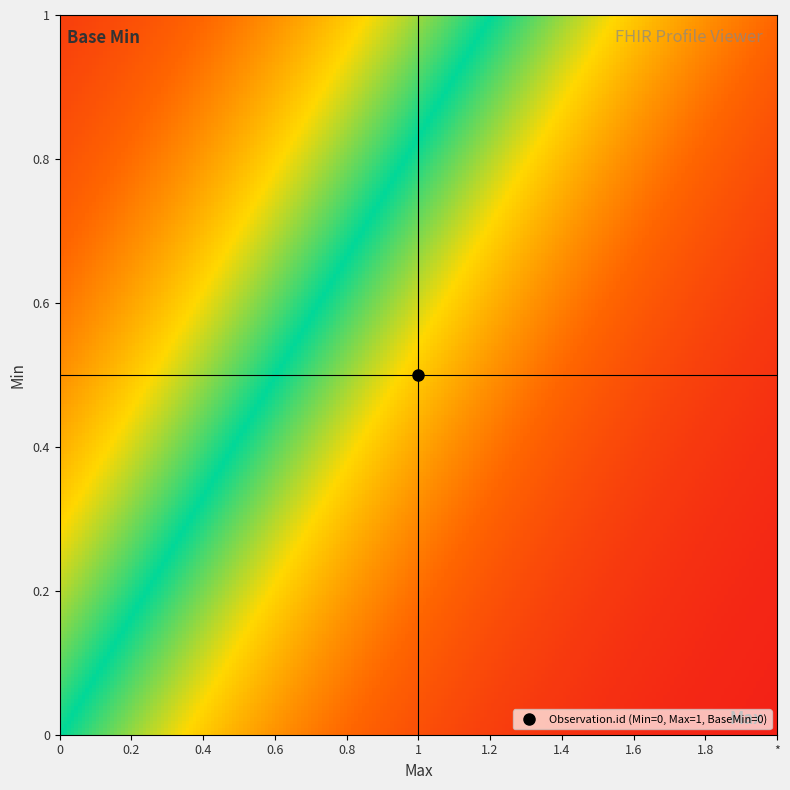

At how many categories does at least one series exceed 0?

1